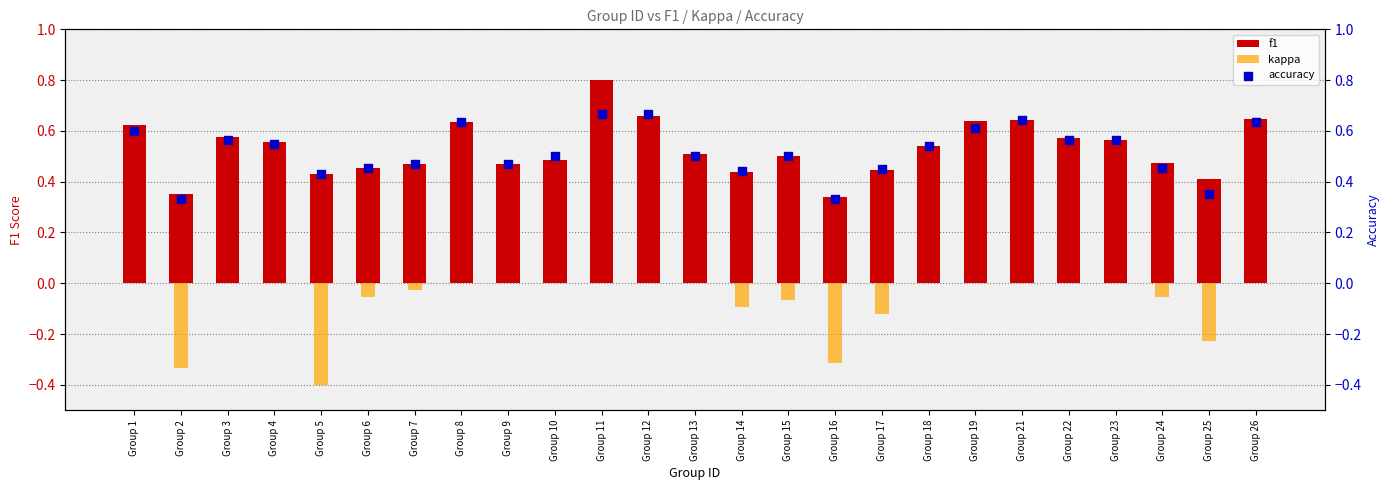

Is the value of accuracy at Group 3 greater than the value of f1 at Group 12?

No